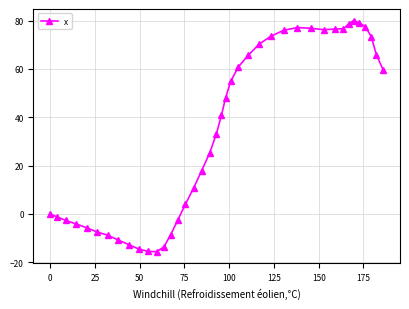

True or false: there are more than 1 points higher than both neighbors.

True